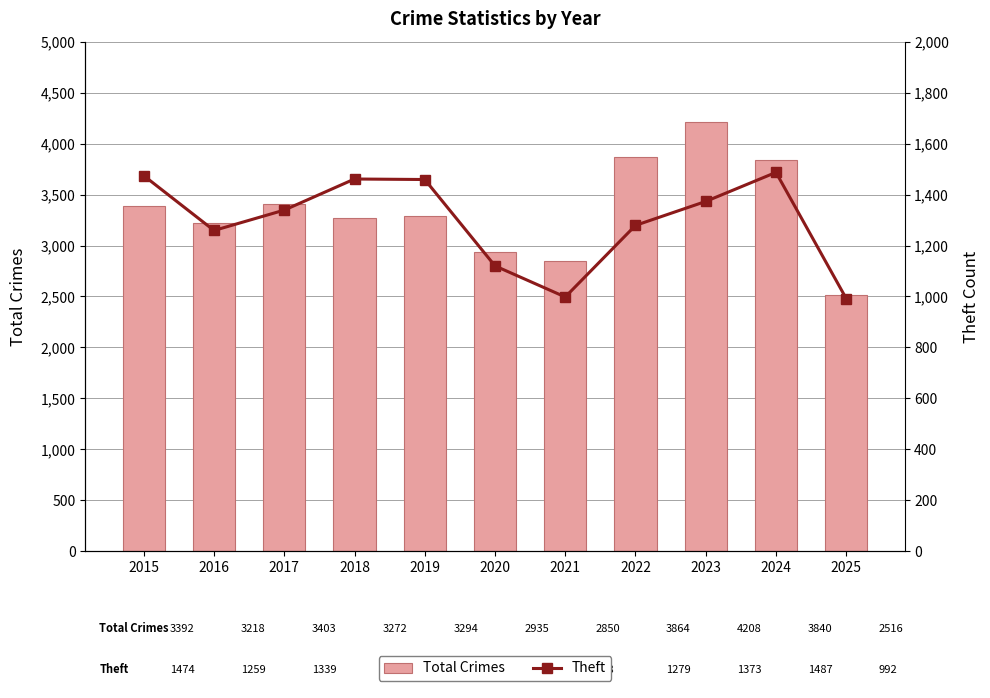

What is the average value of the Total Crimes series?

3345